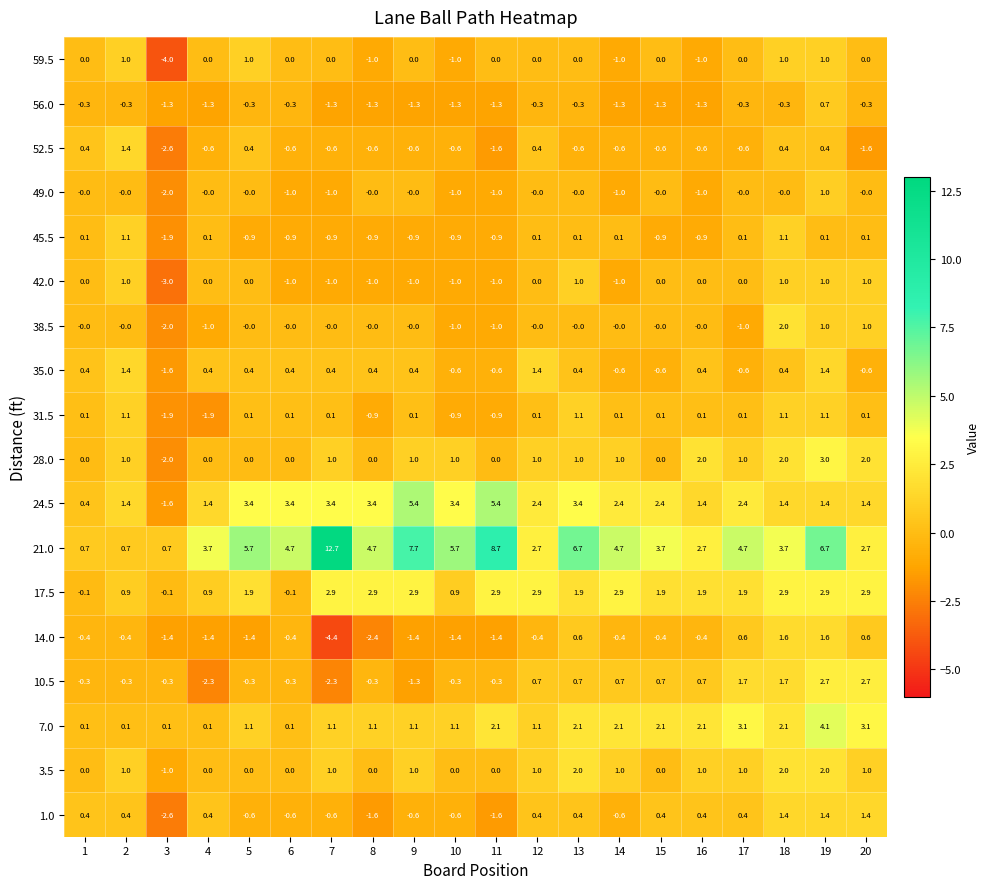

What is the highest value of the 24.5 series?

5.4